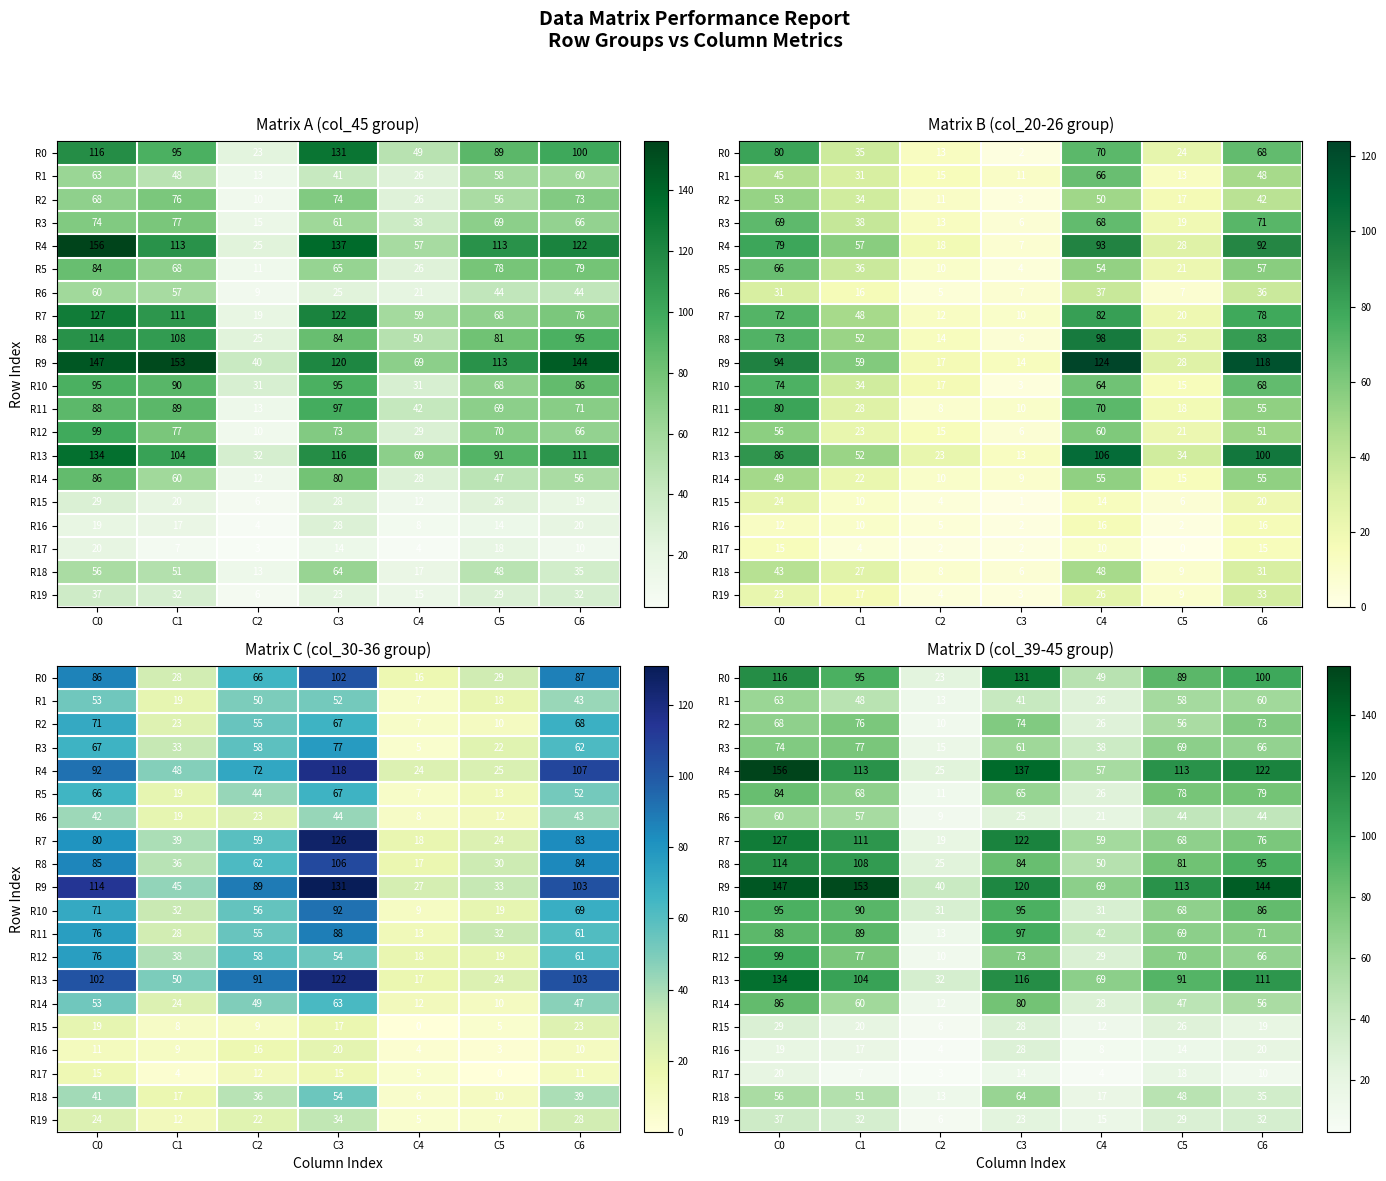

The R7 series shows 59 at C4. True or false?

True